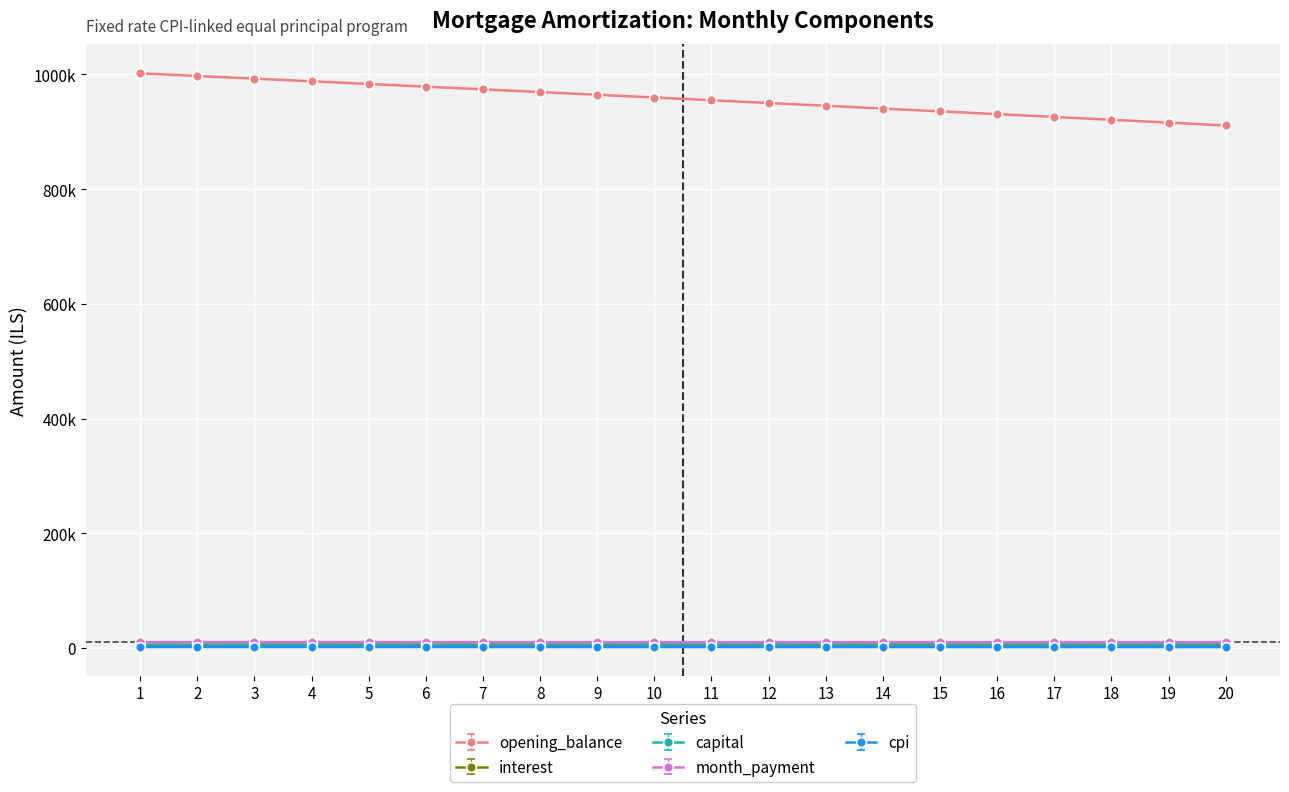

Where does the capital series first go above 6540?

11